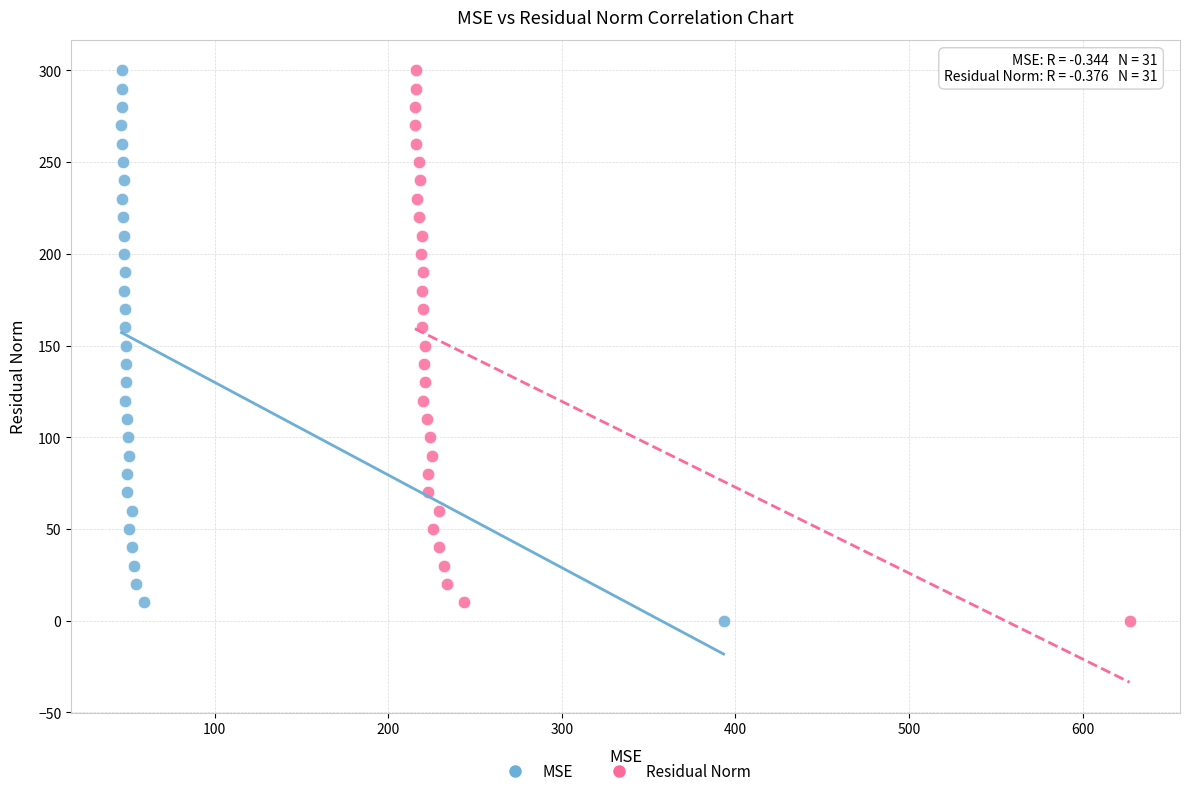

What are all the series names shown in the legend?

MSE, Residual Norm